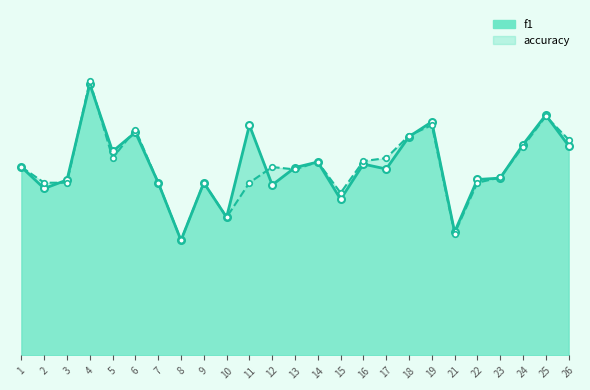

What are all the series names shown in the legend?

f1, accuracy